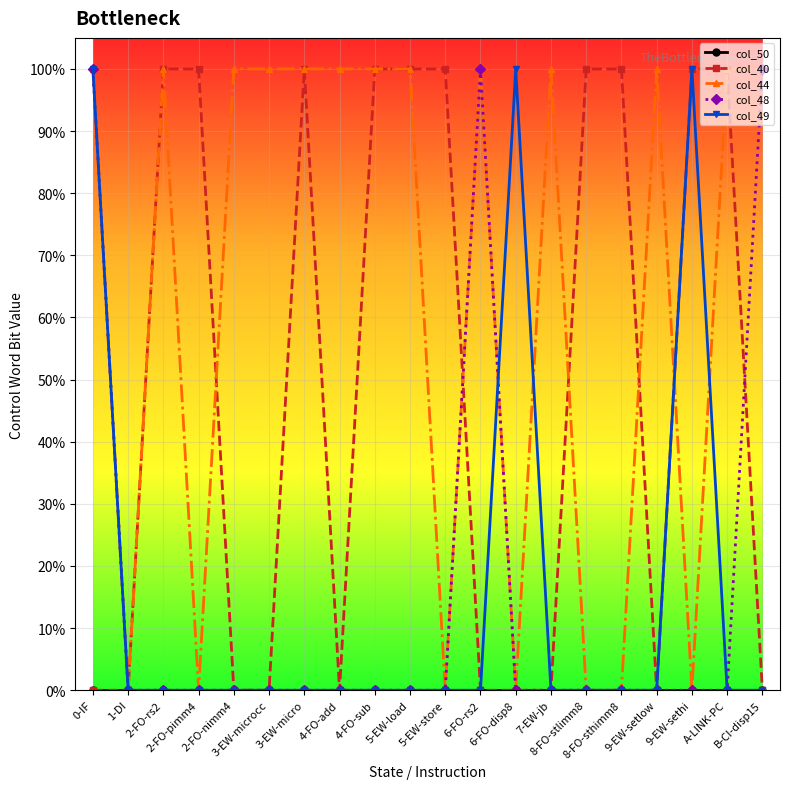

Between 2-FO-nimm4 and 6-FO-disp8, which series saw the biggest shift?

col_44